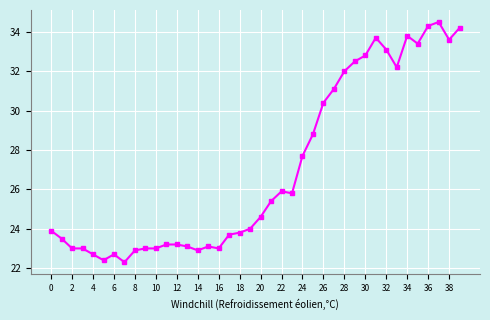

Is this an area chart (filled region under the line)?

No